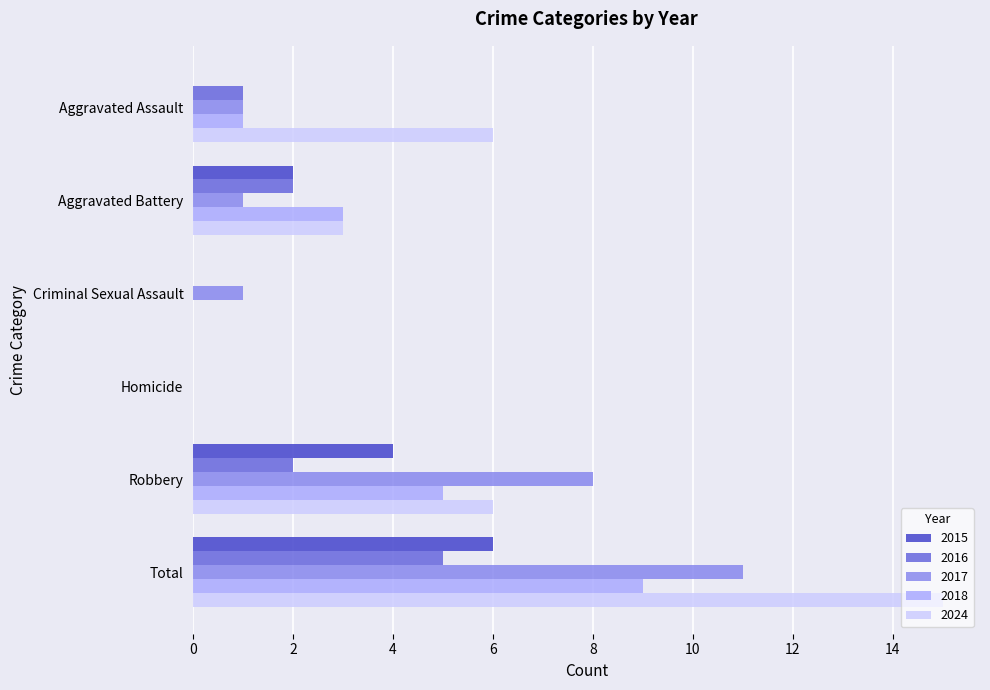

True or false: 2015 has a value of 4 at Robbery.

True